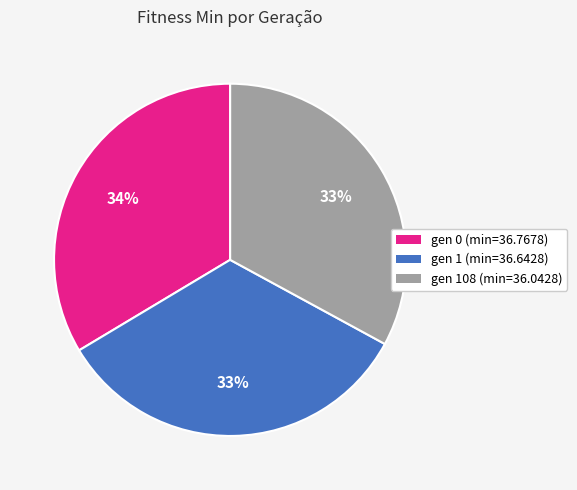

To the nearest percent, what is the combined percentage of gen 108 (min=36.0428) and gen 1 (min=36.6428)?

66%